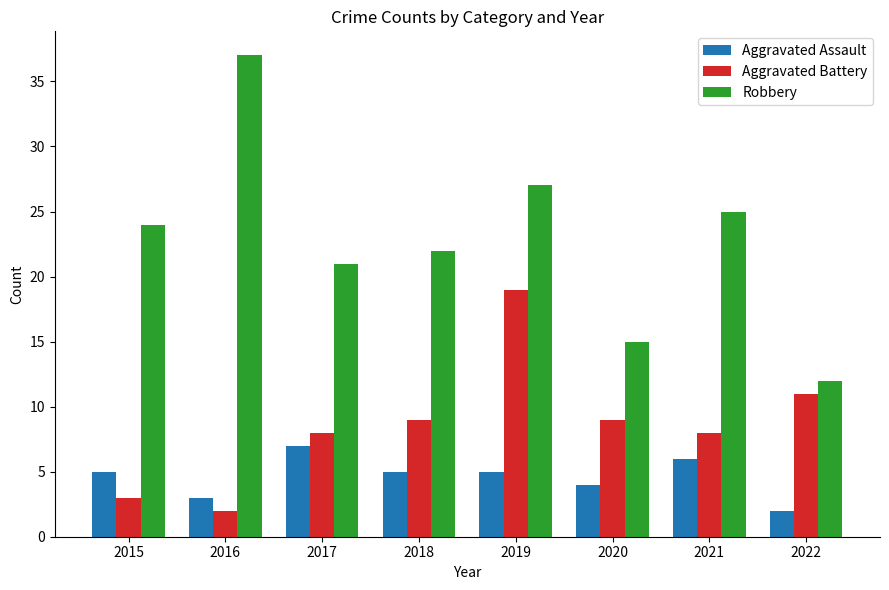

The Aggravated Battery series shows 8 at 2021. True or false?

True